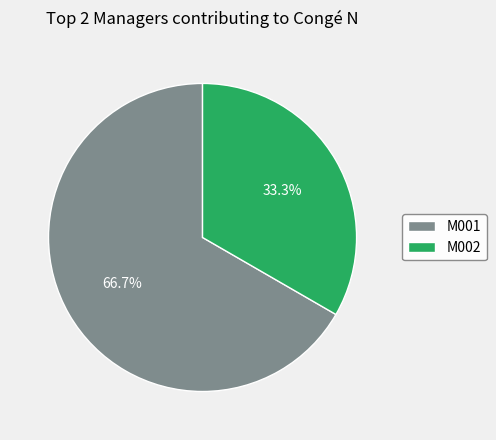

What percentage do M002 and M001 together represent?

100.0%